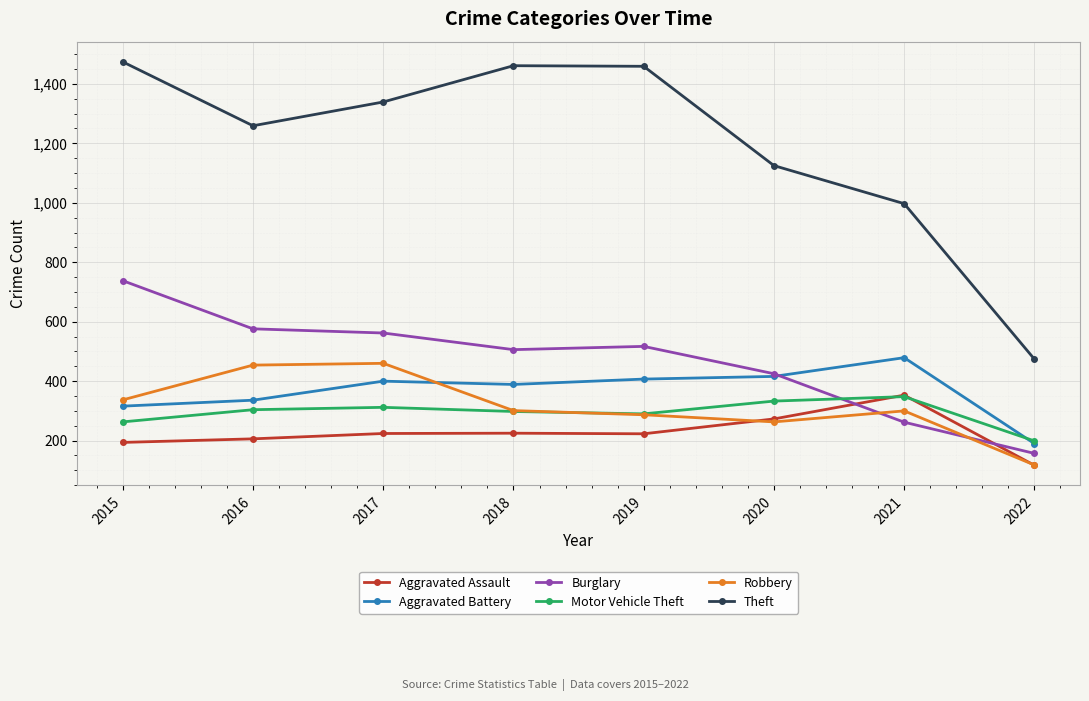

What is the smallest value displayed?

117